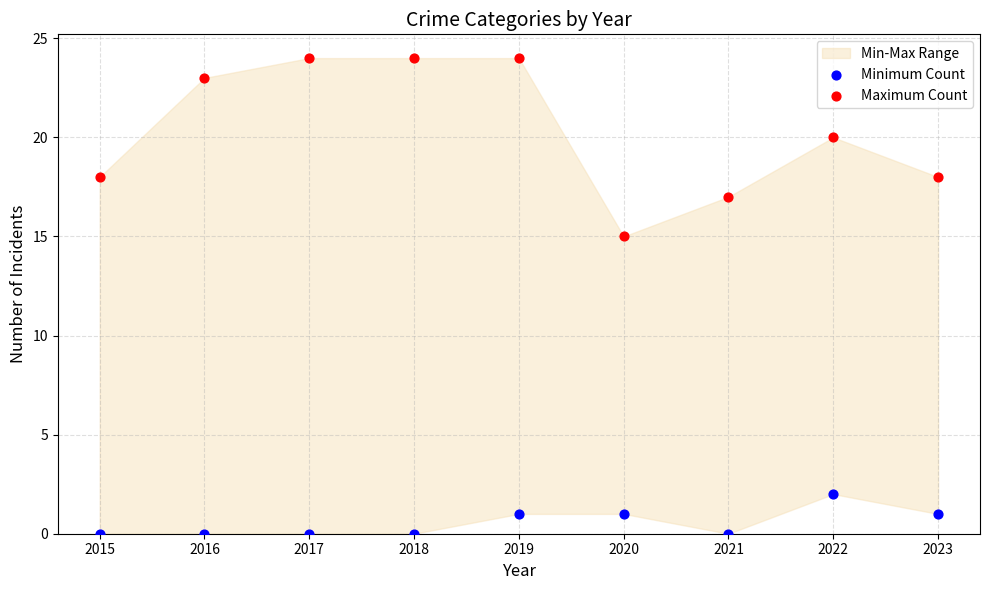

Across all data points, what is the range of Y values (max minus min)?

24